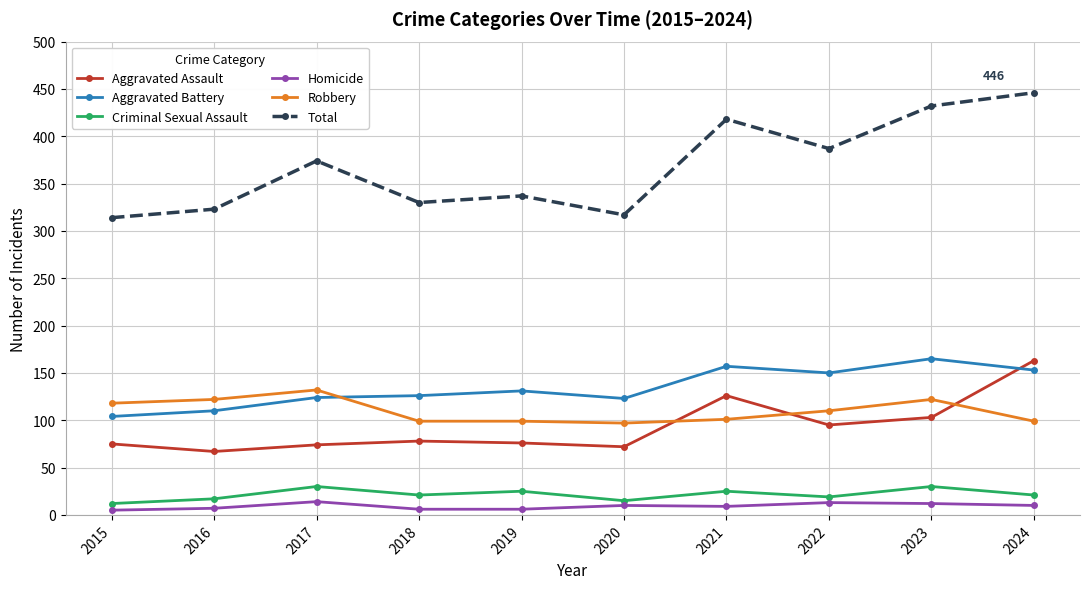

True or false: Total and Criminal Sexual Assault cross at least once.

False